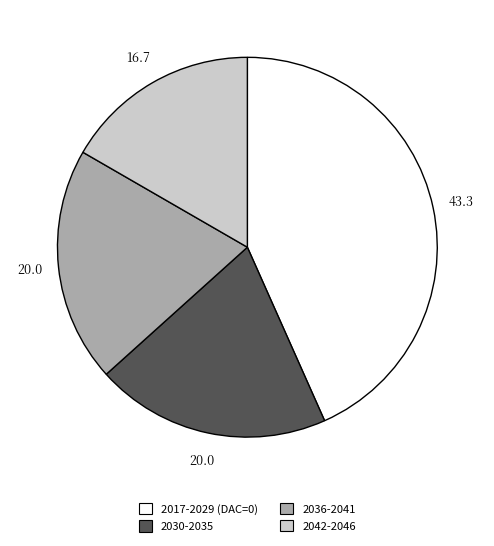

Is there any slice that represents more than half of the pie?

No